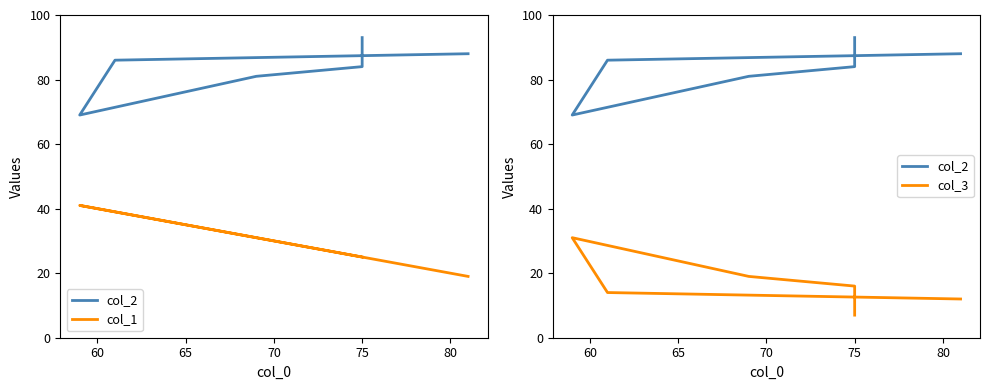

What are all the series names shown in the legend?

col_2, col_1, col_3